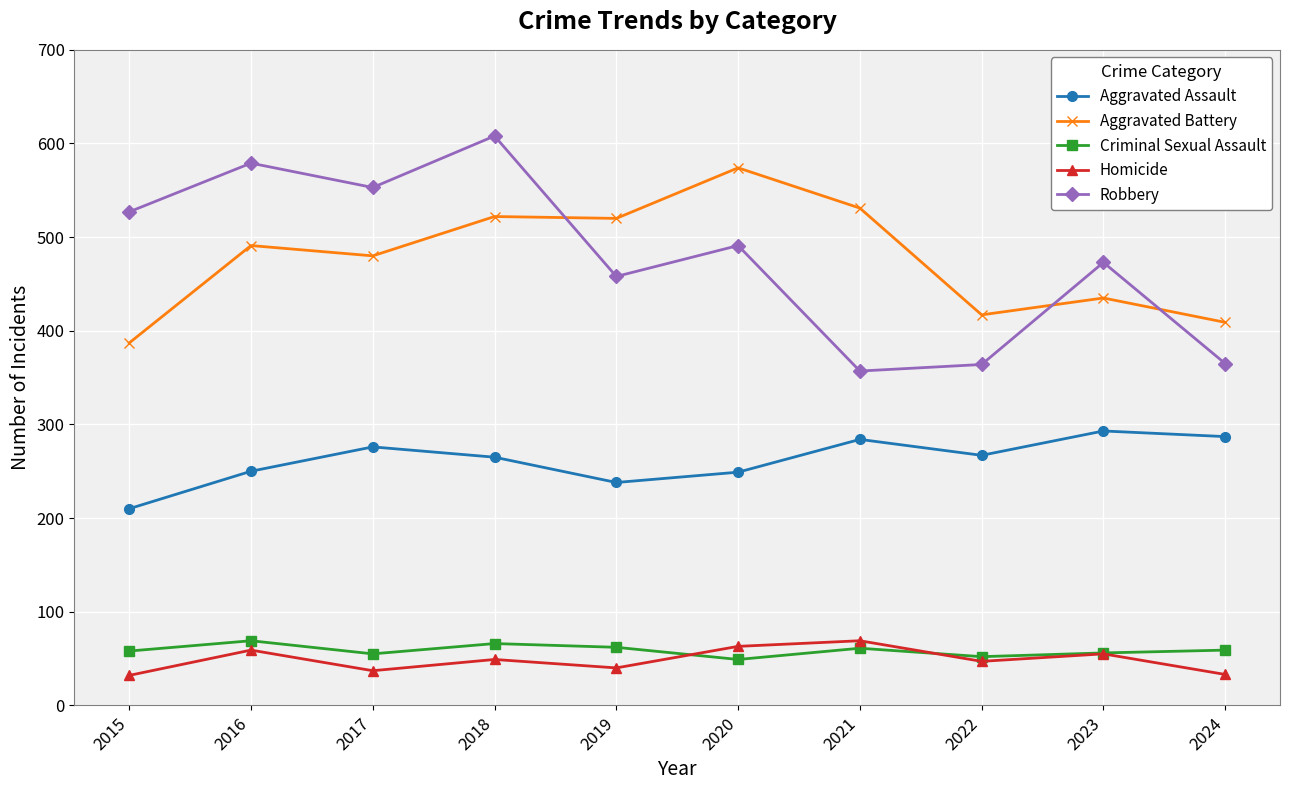

Which series has the widest spread of values?

Robbery